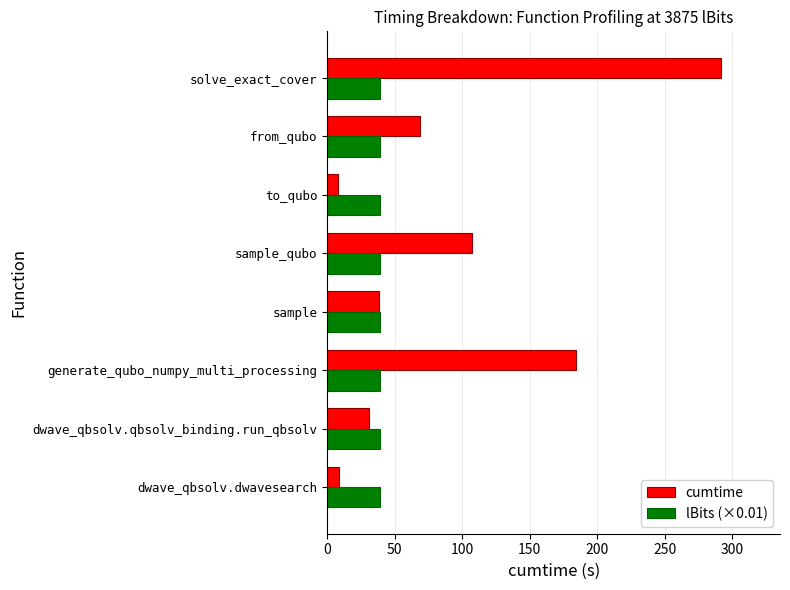

Rank the series by their average value, from lowest to highest.

lBits (×0.01), cumtime